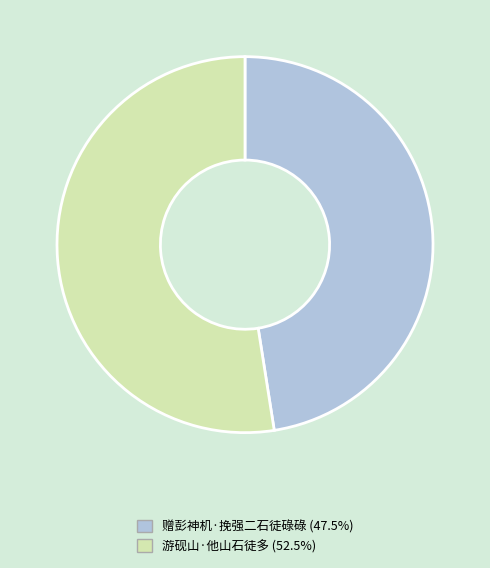

How many slices are in this pie chart?

2